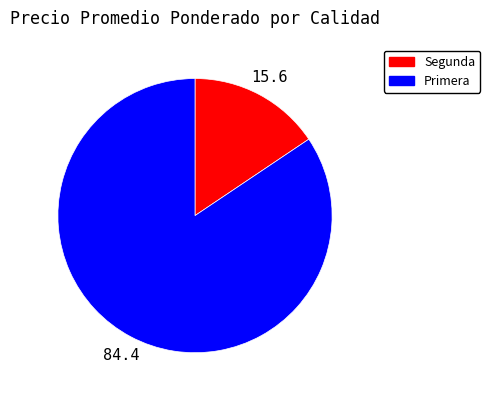

How many slices are in this pie chart?

2